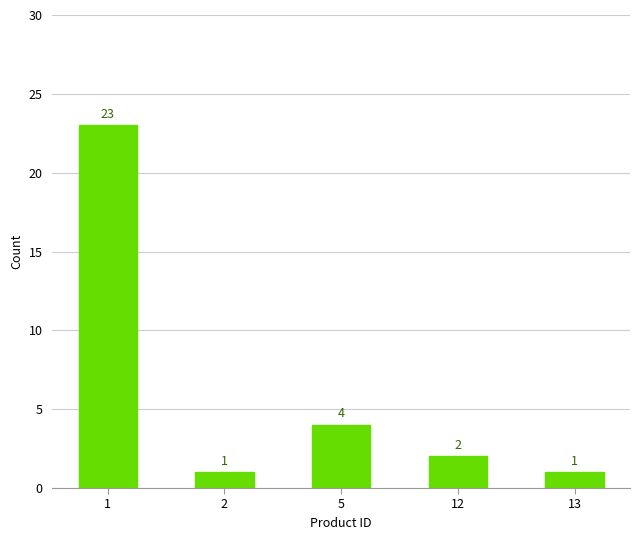

Reading left to right, transcribe all the data shown in this chart.

23	1	4	2	1